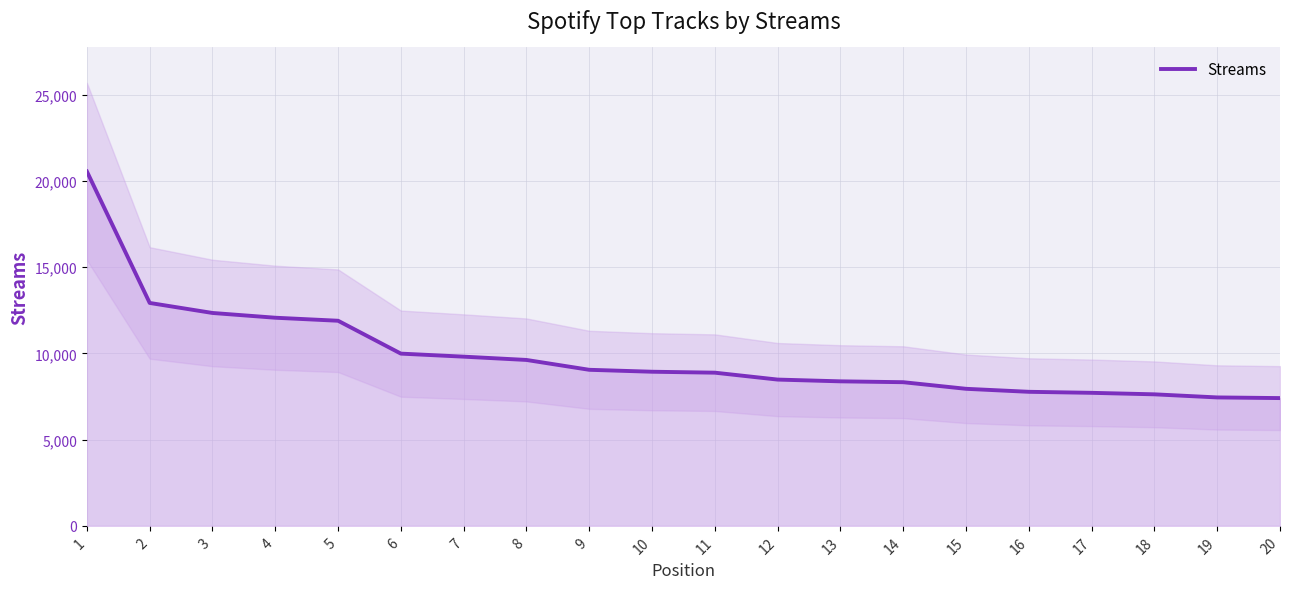

At which label is the value closest to 13977?

2